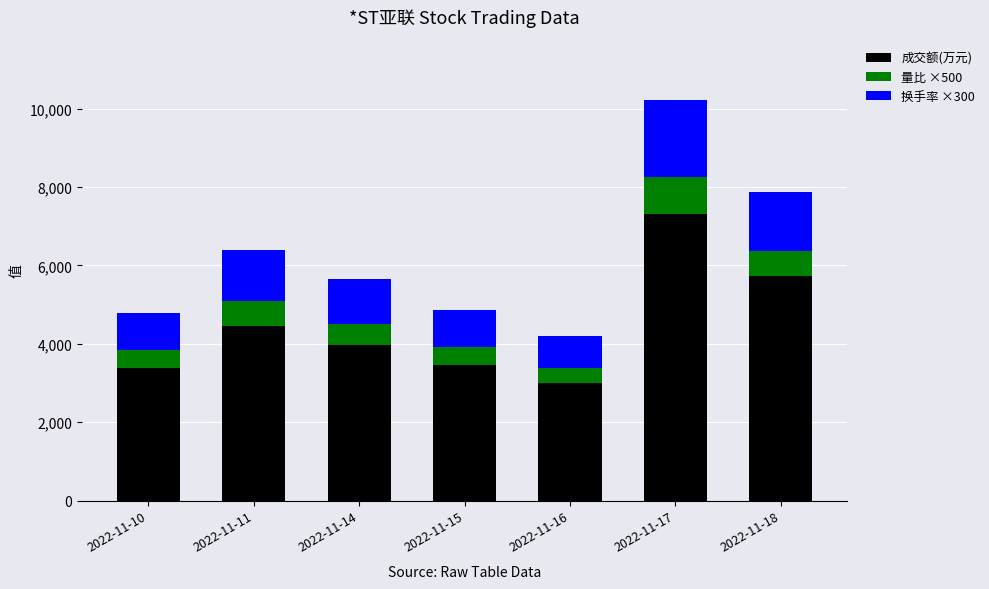

At which category is the sum across all series the highest?

2022-11-17